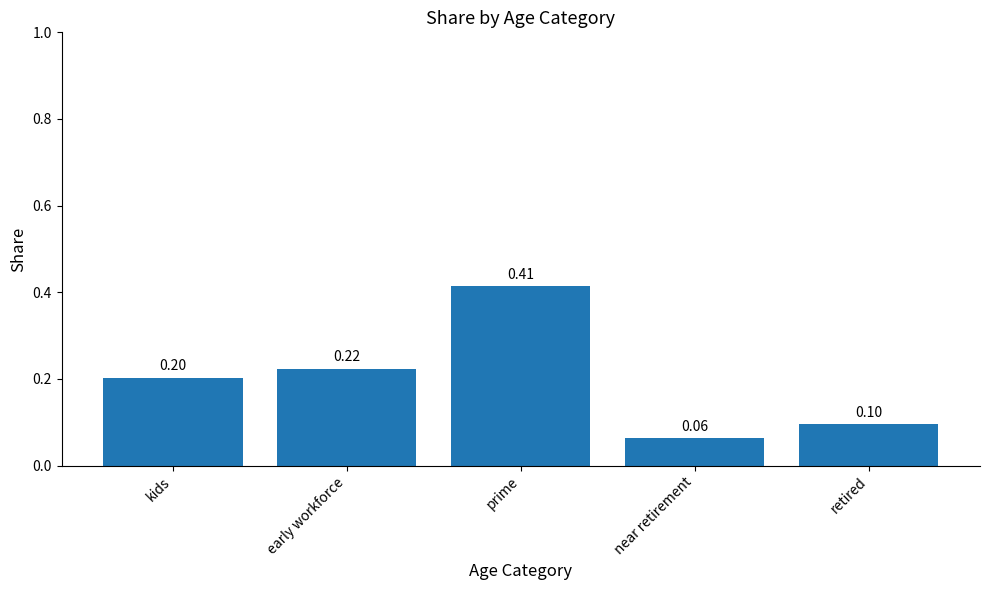

At which label is the value closest to 0?

near retirement